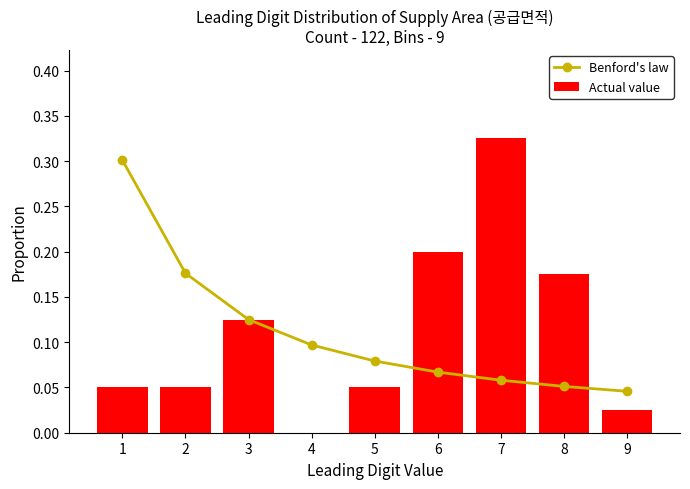

Rank the series at 4 from highest to lowest value.

Benford's law, Actual value